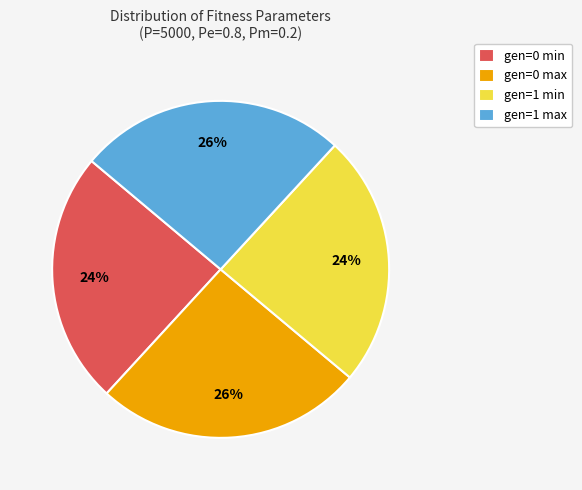

Is it true that gen=1 max is 35% of the pie?

False